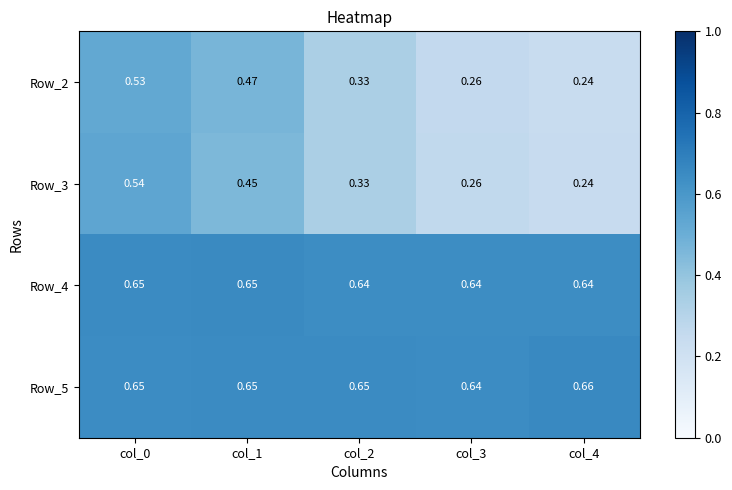

What is the spread (max minus min) of values at col_3?

0.4